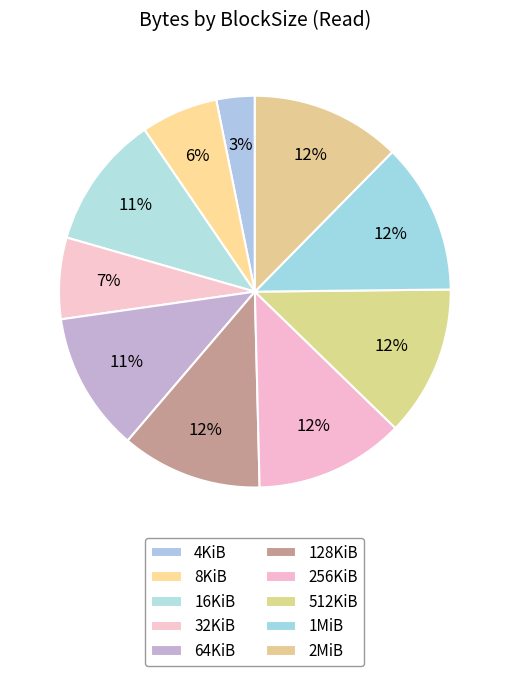

How many segments does this pie chart have?

10